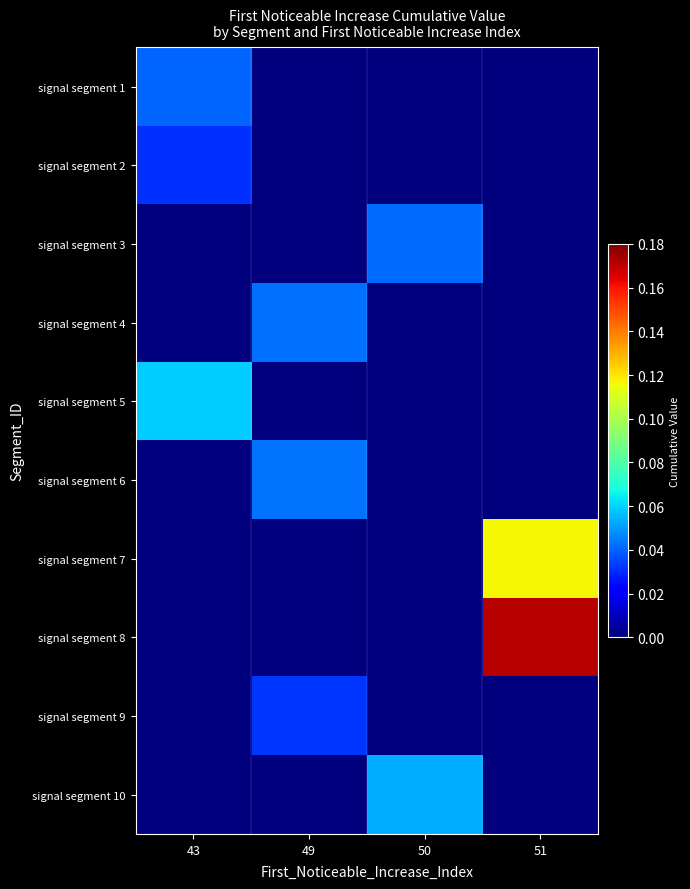

Reading left to right, what are all the values shown in this chart?

signal segment 1: 43=0.0	49=0.0	50=0.0	51=0.0
signal segment 2: 43=0.0	49=0.0	50=0.0	51=0.0
signal segment 3: 43=0.0	49=0.0	50=0.0	51=0.0
signal segment 4: 43=0.0	49=0.0	50=0.0	51=0.0
signal segment 5: 43=0.1	49=0.0	50=0.0	51=0.0
signal segment 6: 43=0.0	49=0.0	50=0.0	51=0.0
signal segment 7: 43=0.0	49=0.0	50=0.0	51=0.1
signal segment 8: 43=0.0	49=0.0	50=0.0	51=0.2
signal segment 9: 43=0.0	49=0.0	50=0.0	51=0.0
signal segment 10: 43=0.0	49=0.0	50=0.1	51=0.0